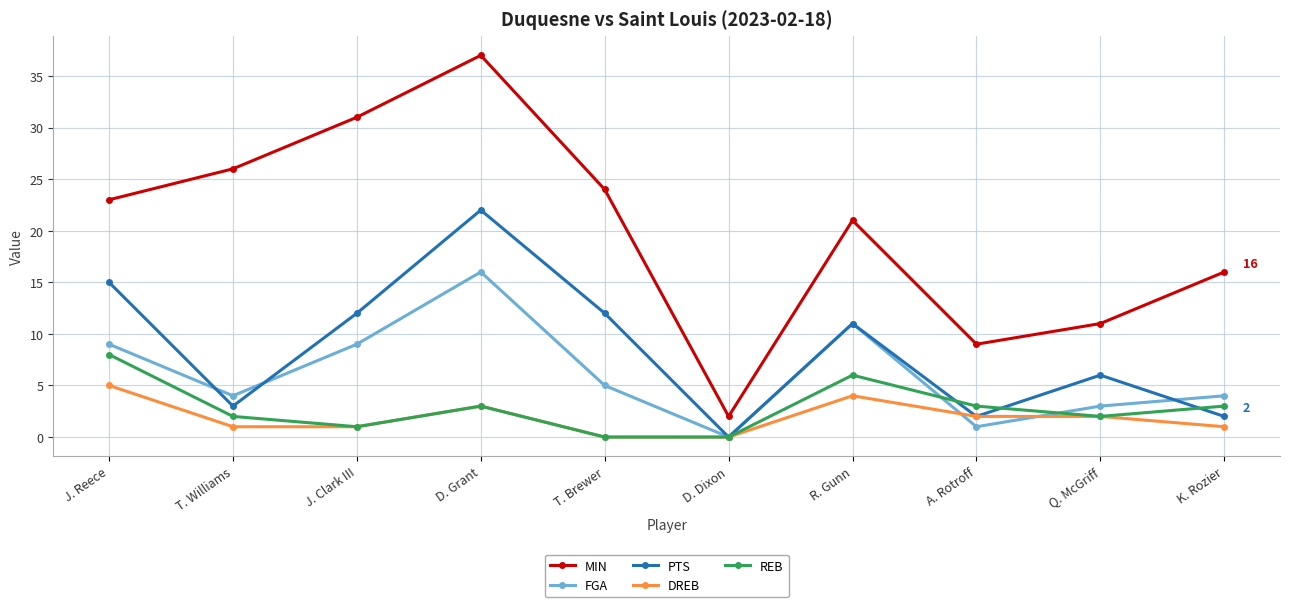

What is the label of the 6th point from the right?

T. Brewer